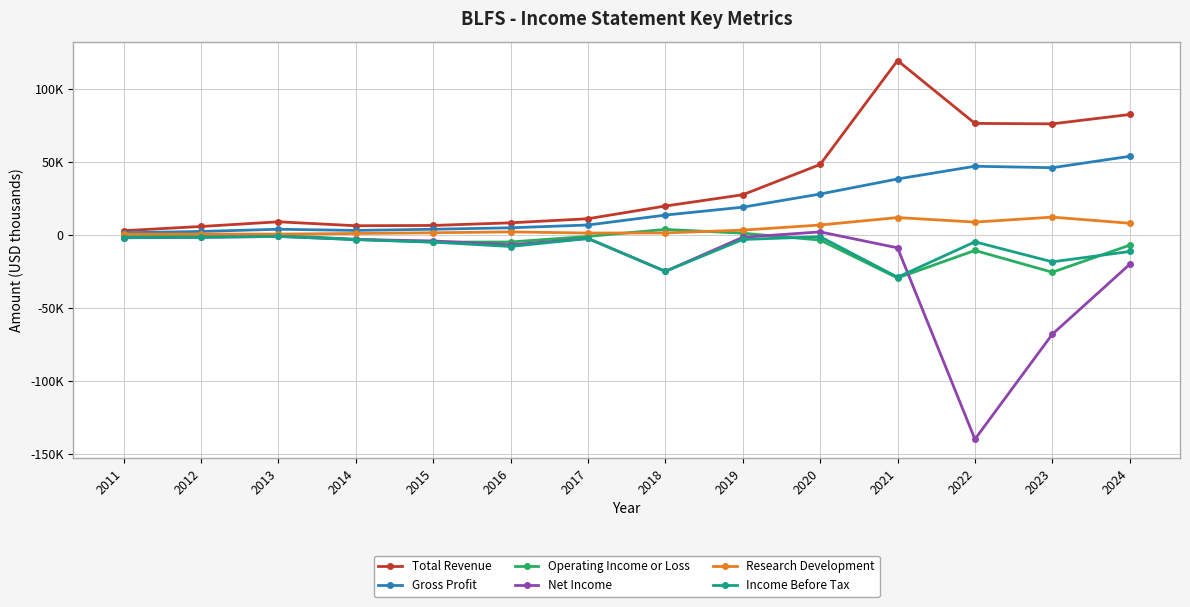

What is the difference between the Research Development values at 2017 and 2012?

700